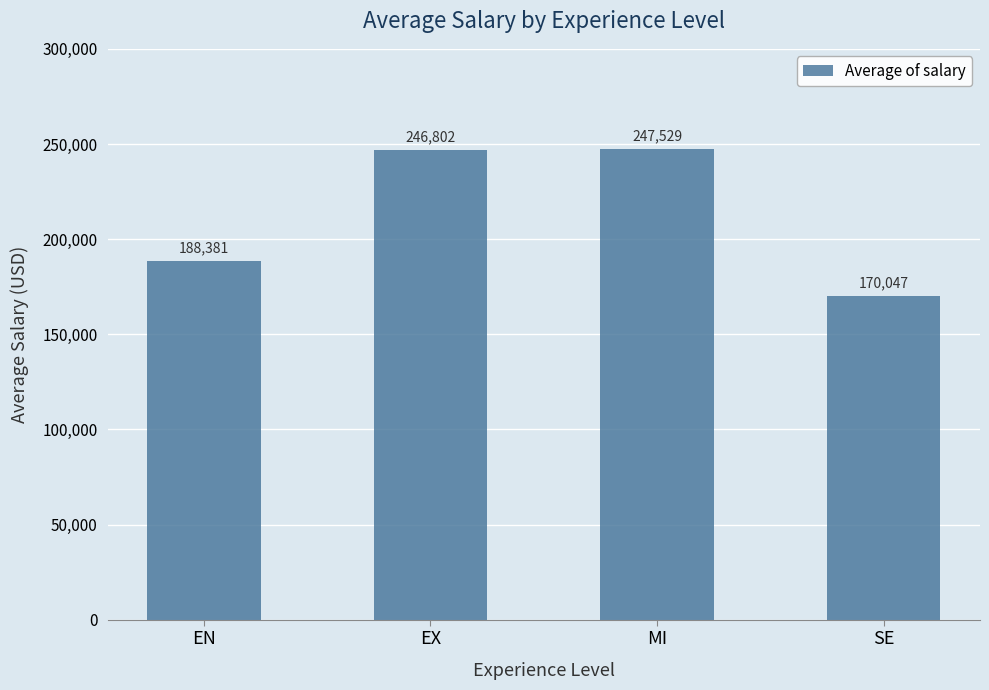

True or false: the data shows 246802.2 at EX.

True